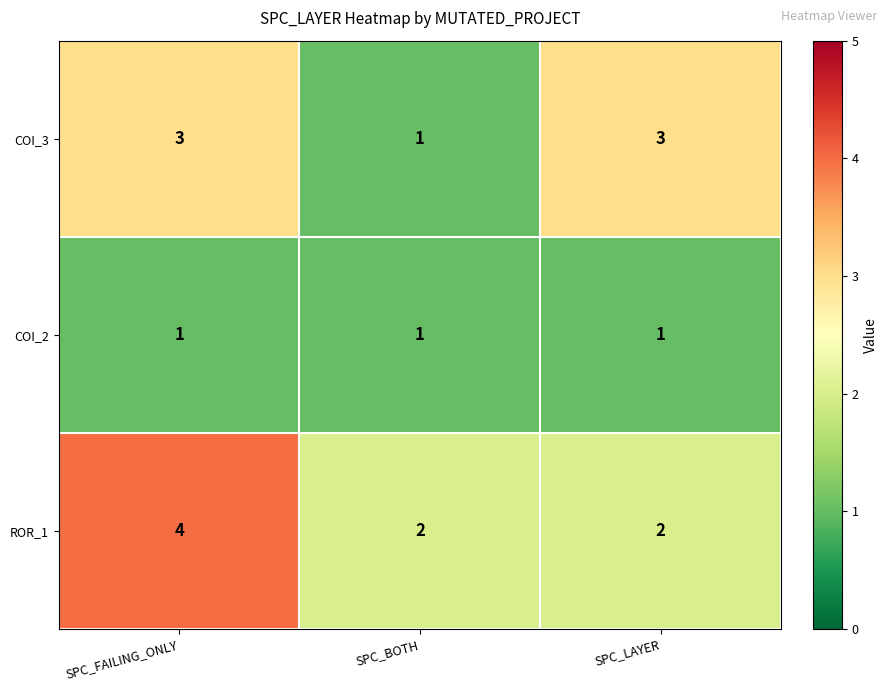

True or false: COI_2 has a value of 1 at SPC_LAYER.

True